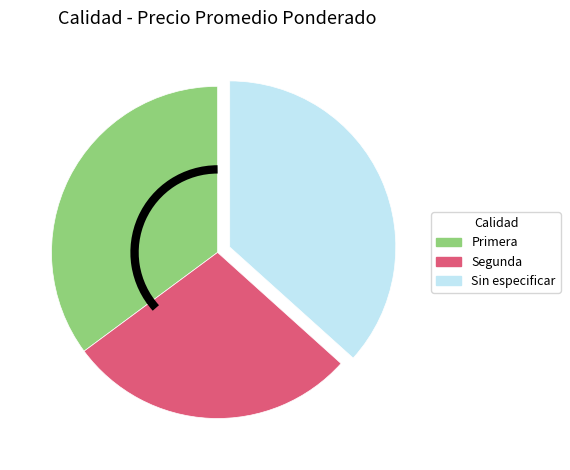

Rank the categories by value from highest to lowest.

Sin especificar, Primera, Segunda